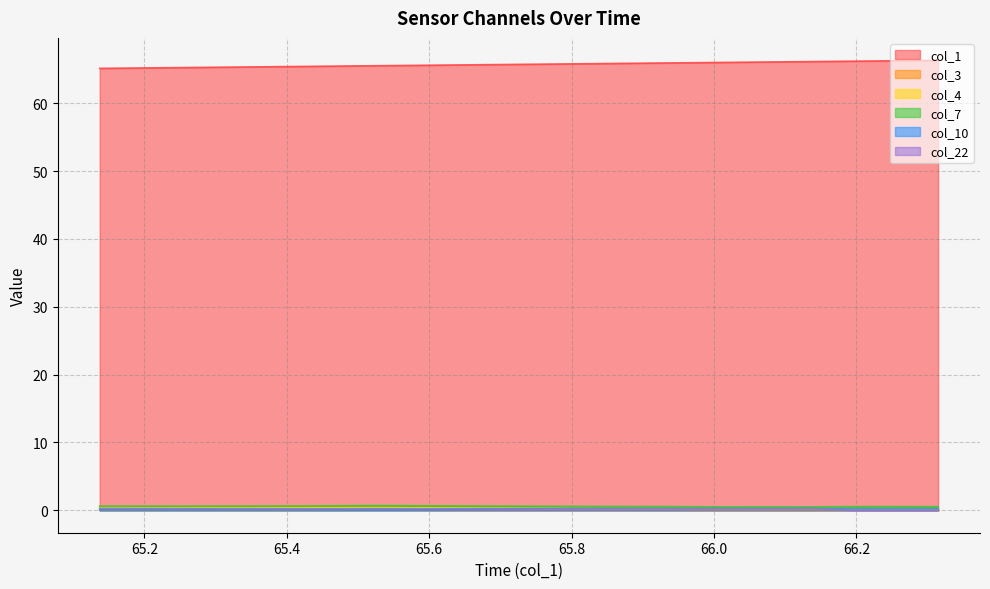

What is the maximum value shown in the chart?

66.3